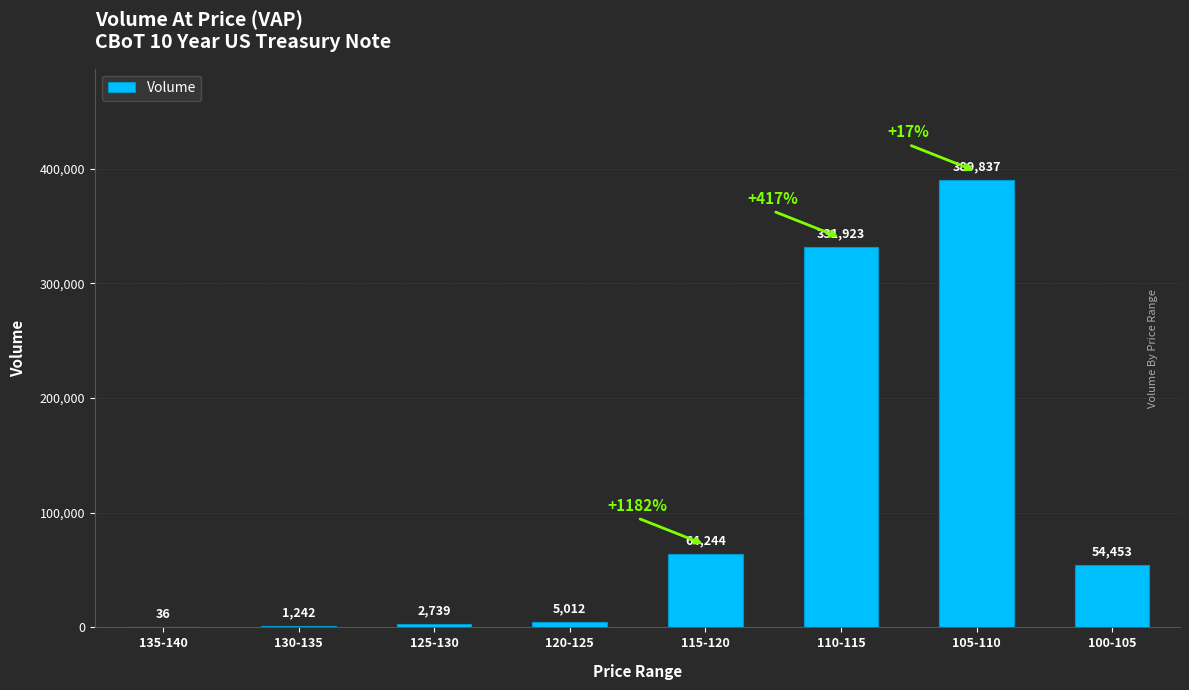

Reading left to right, extract all data points from this chart.

135-140=36	130-135=1242	125-130=2739	120-125=5012	115-120=64244	110-115=331923	105-110=389837	100-105=54453